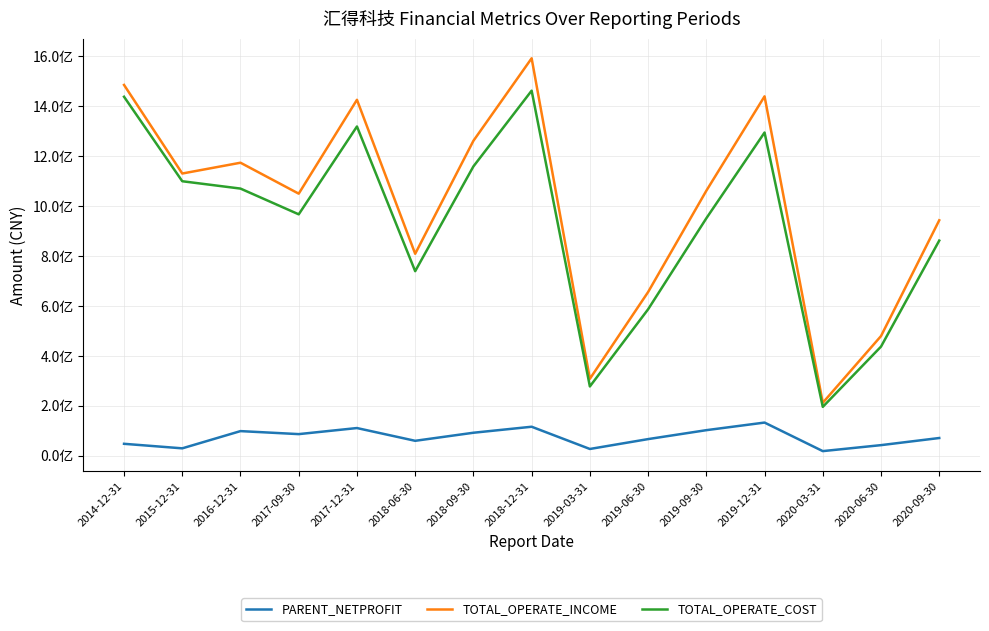

What is the difference between the second highest and minimum values in the TOTAL_OPERATE_INCOME series?

1274195136.2